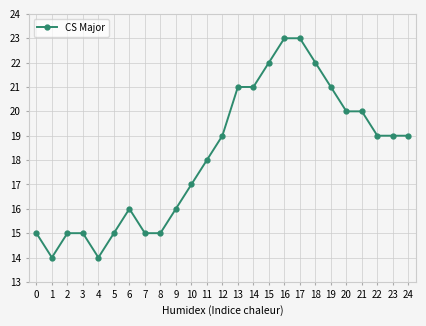

How many data points are less than 19?

12